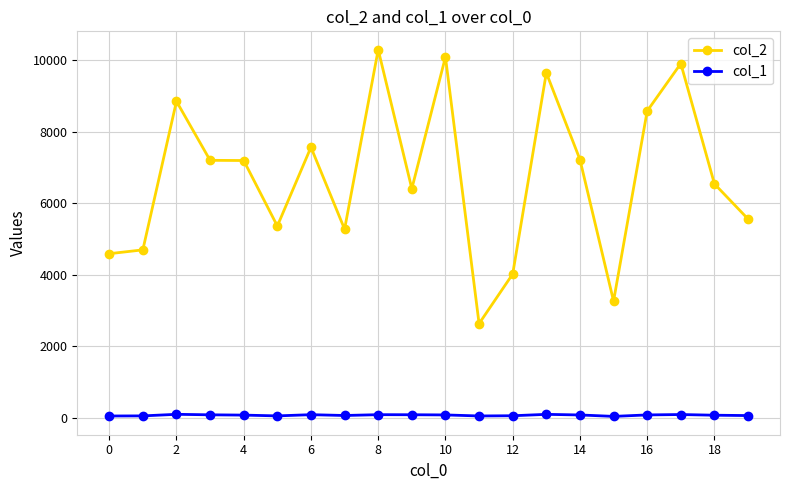

List the series in order of their peak value, highest first.

col_2, col_1